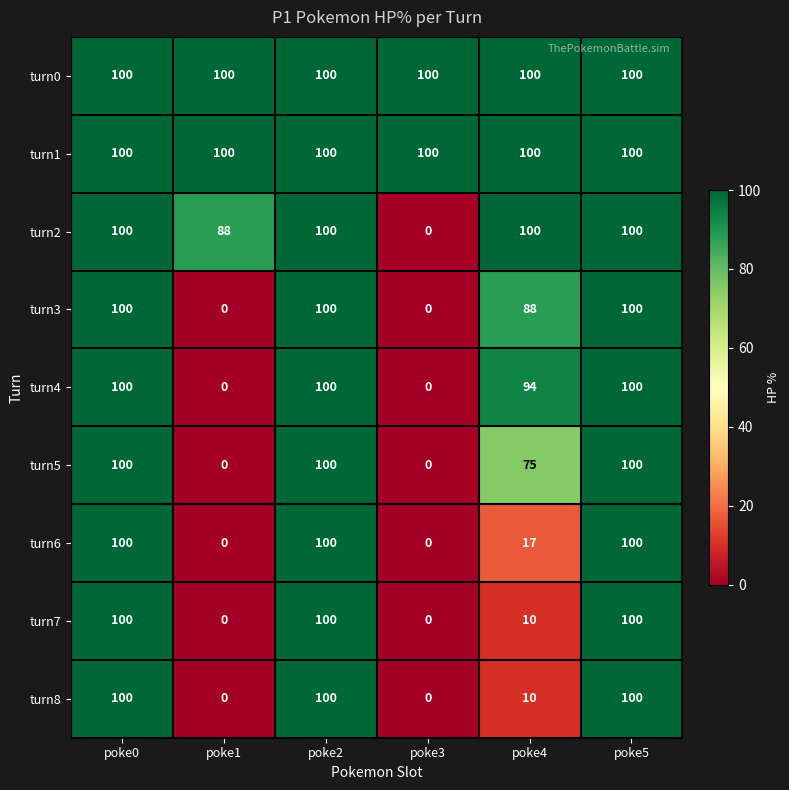

True or false: turn4 has a value of -65 at poke1.

False